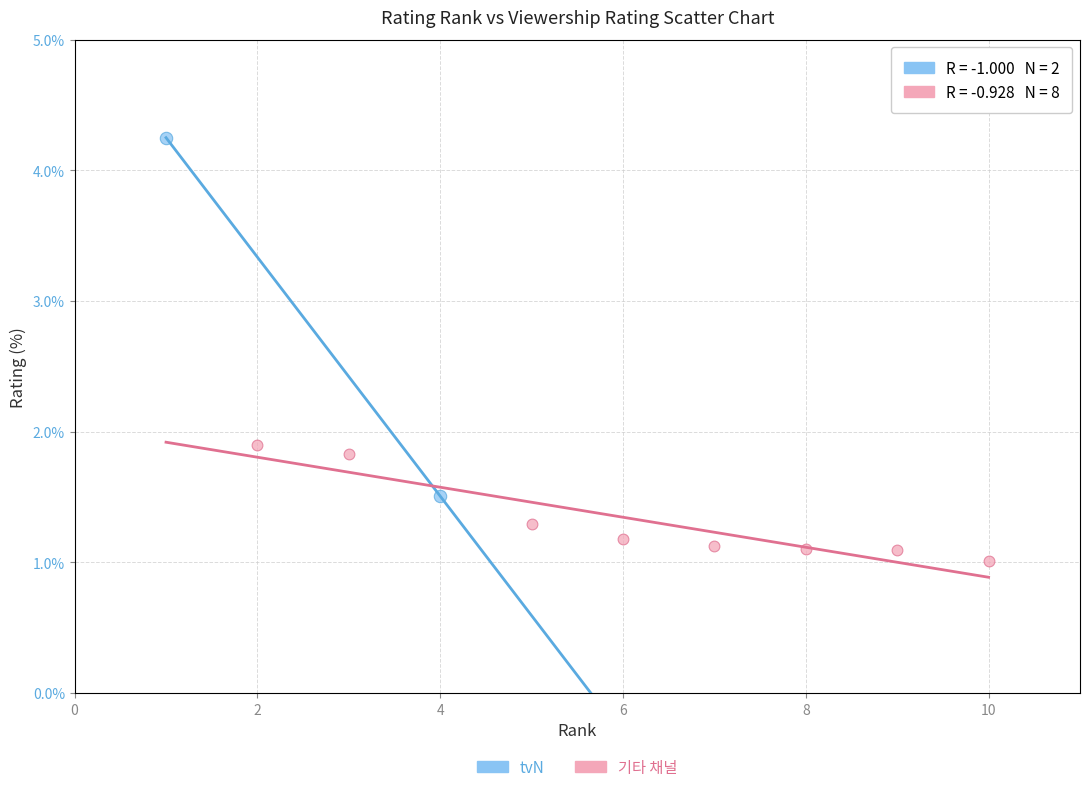

What are all the series names shown in the legend?

tvN, 기타 채널